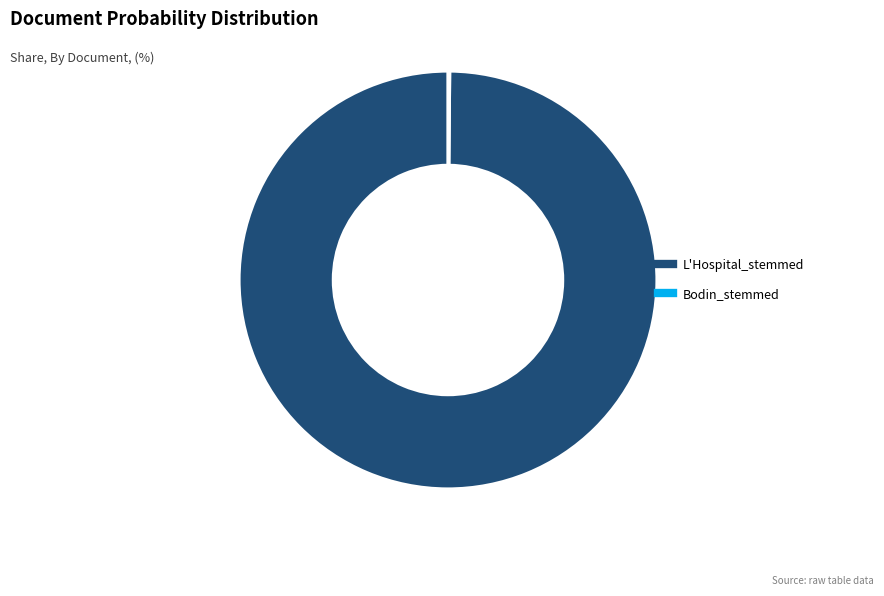

The L'Hospital_stemmed slice represents 88% of the pie. True or false?

False